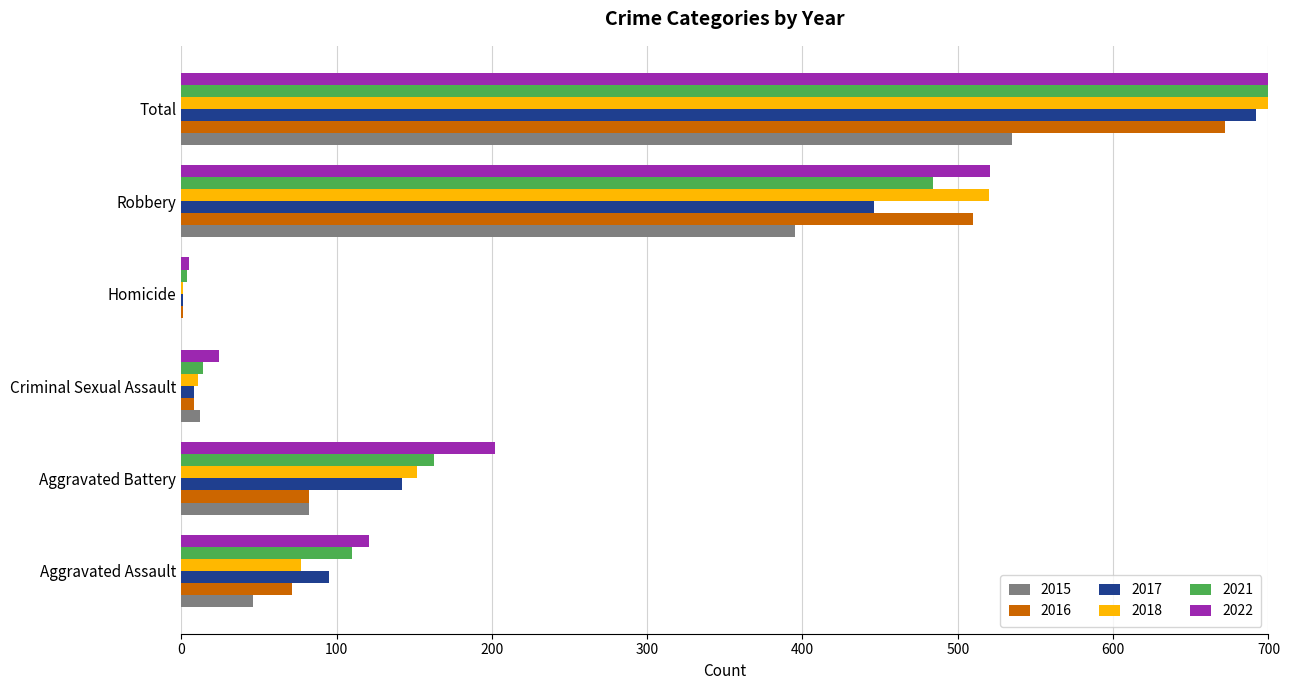

List the series in order of their peak value, highest first.

2022, 2021, 2018, 2017, 2016, 2015